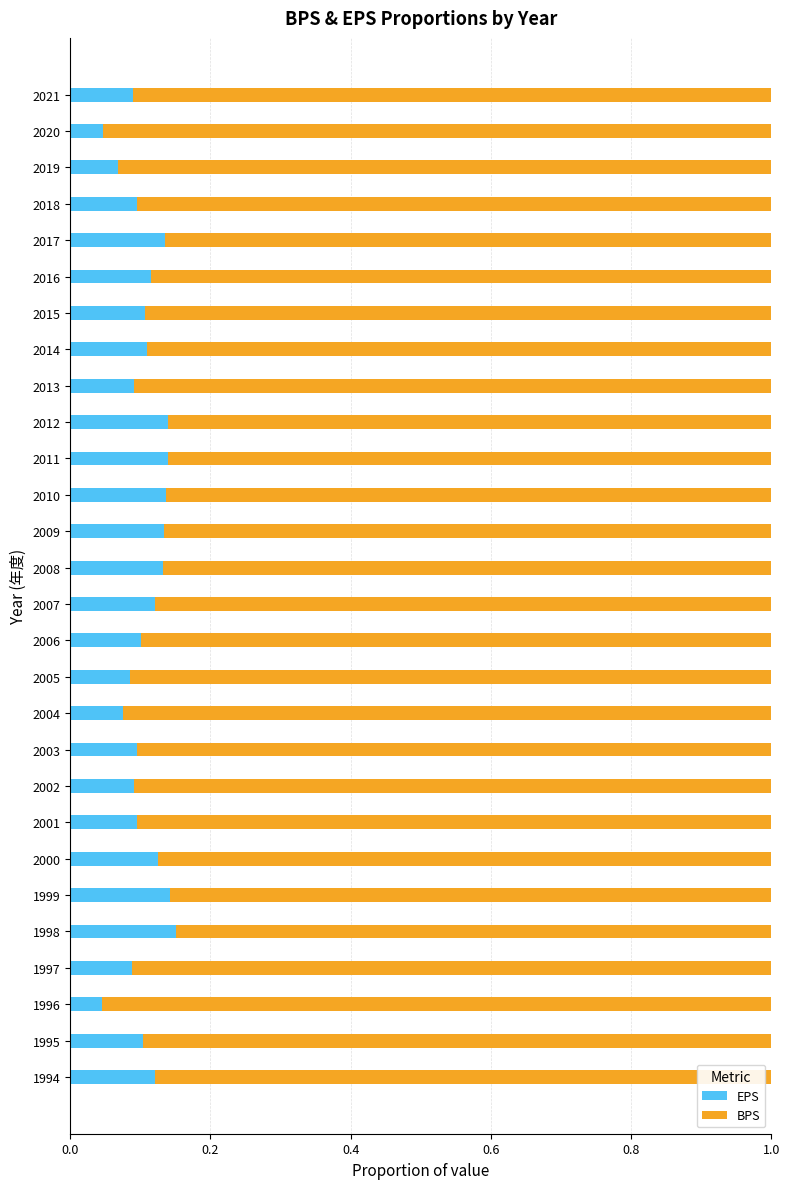

What is the sum of all EPS values?

3.0